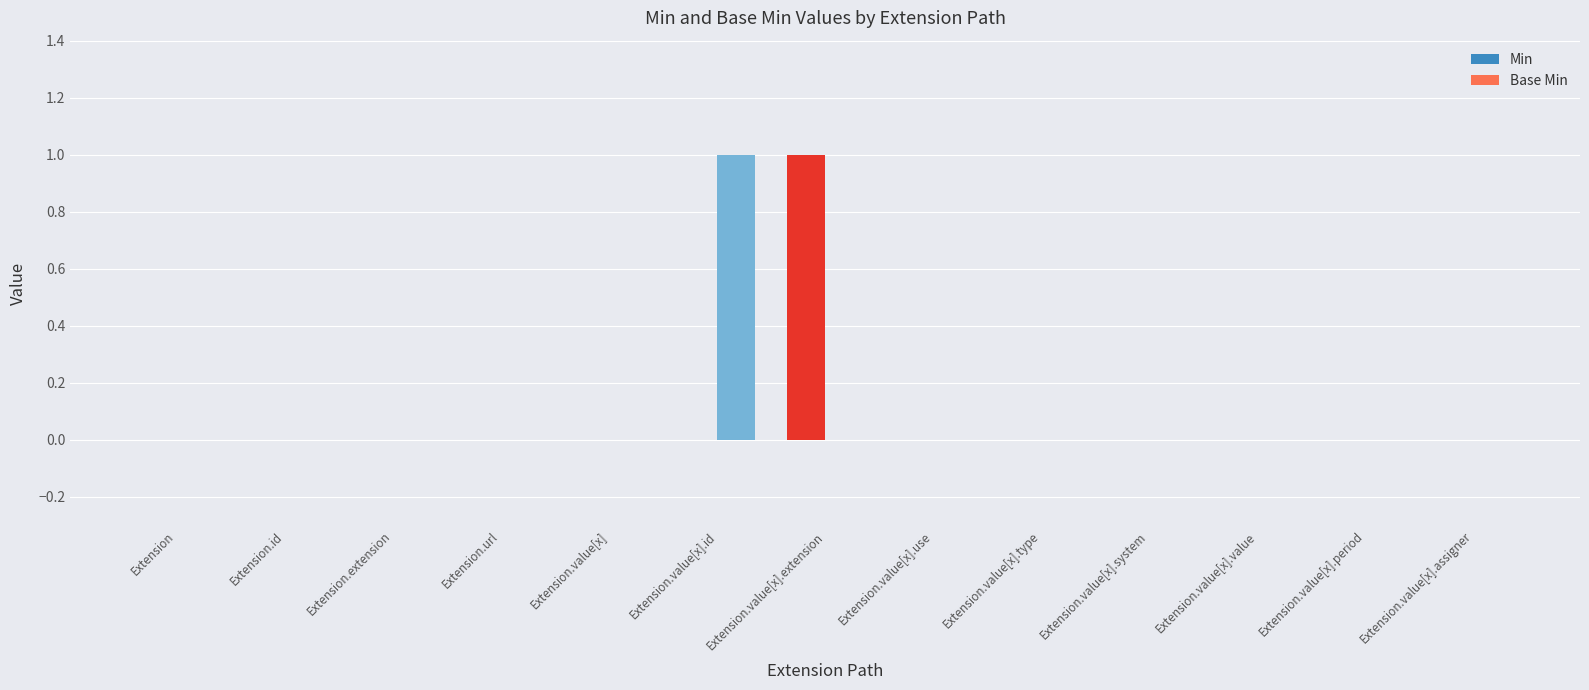

True or false: Base Min has a value of 2 at Extension.value[x].id.

False